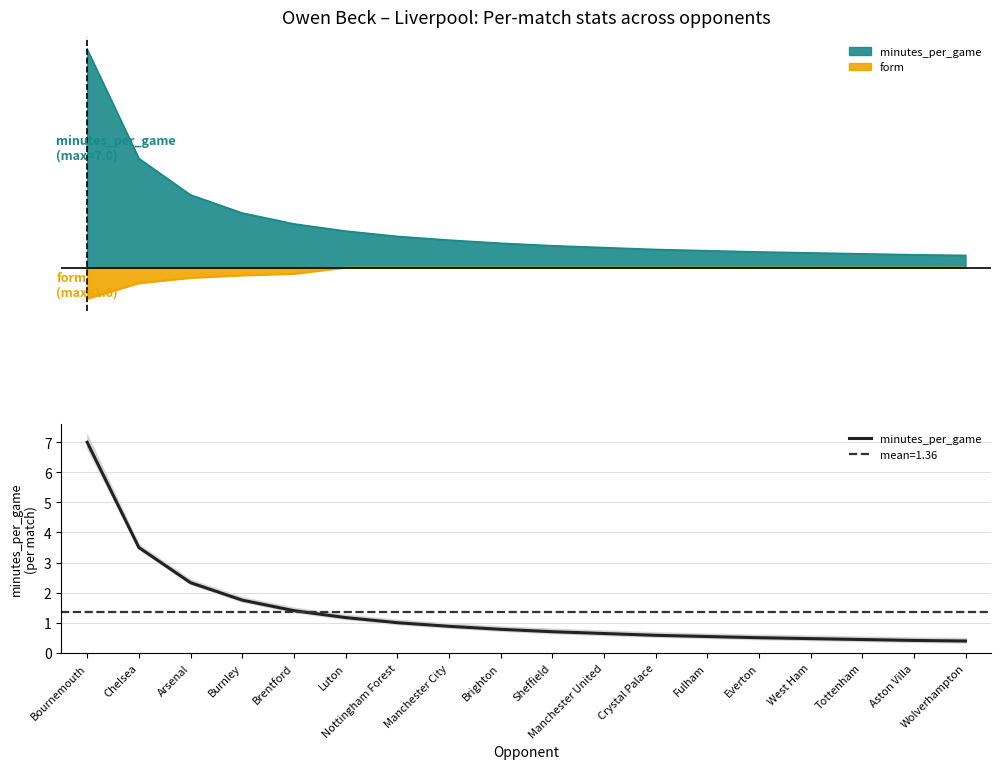

How many lines are shown in the chart?

1